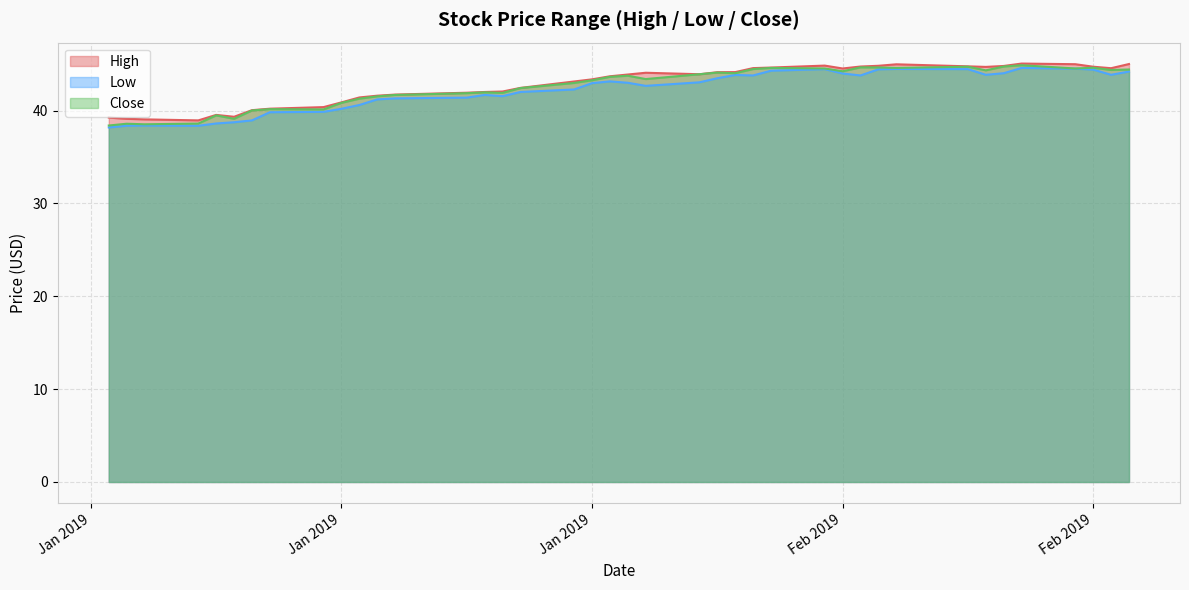

Which series has the largest total across all categories?

High